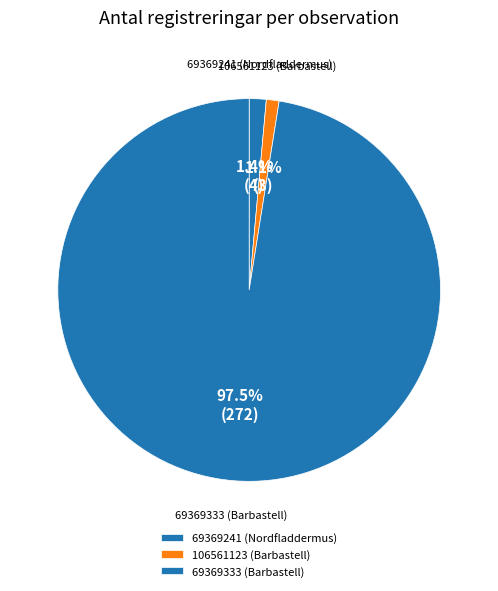

Count the number of slices in the pie.

3